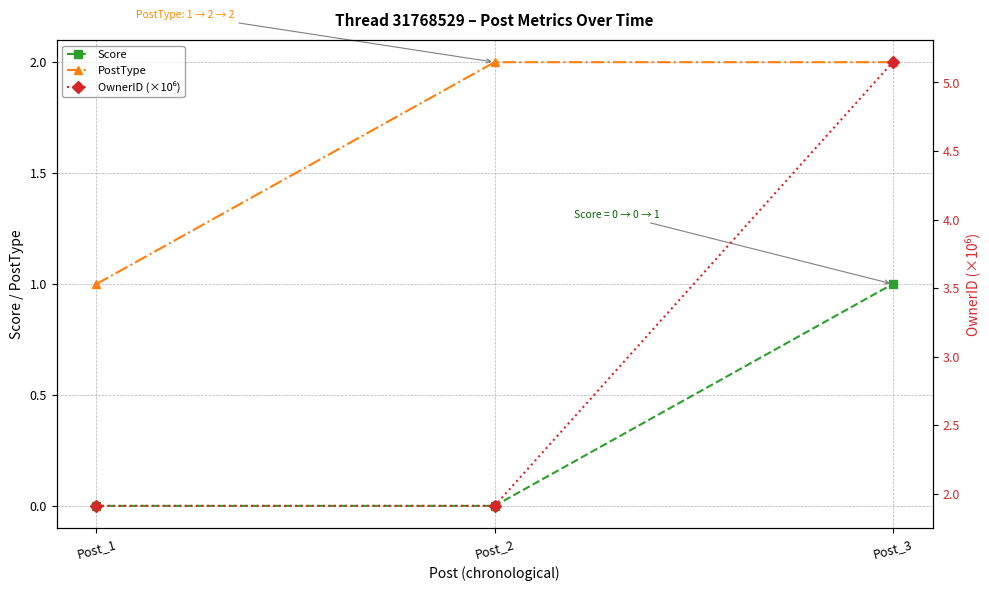

What is the difference between the maximum and minimum values in the OwnerID (×10⁶) series?

3.2